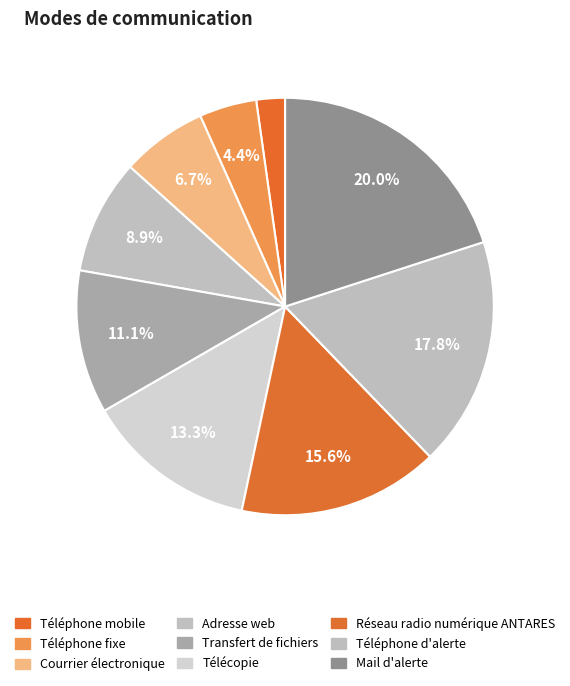

How many segments does this pie chart have?

9